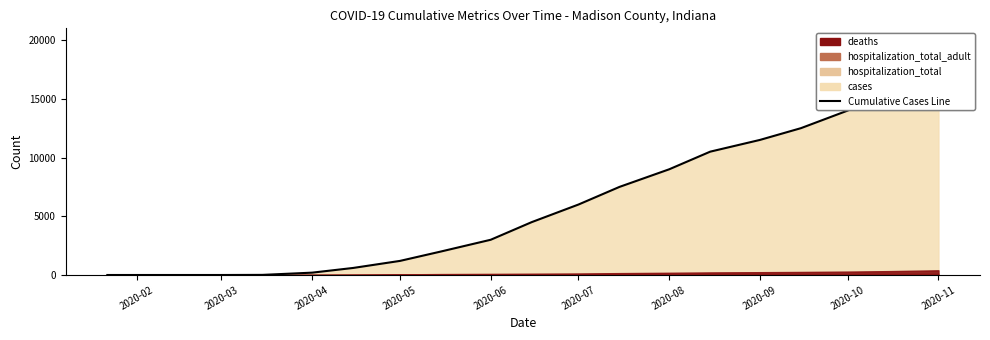

Which category has the highest value in the hospitalization_total_adult series?

2020-11-01